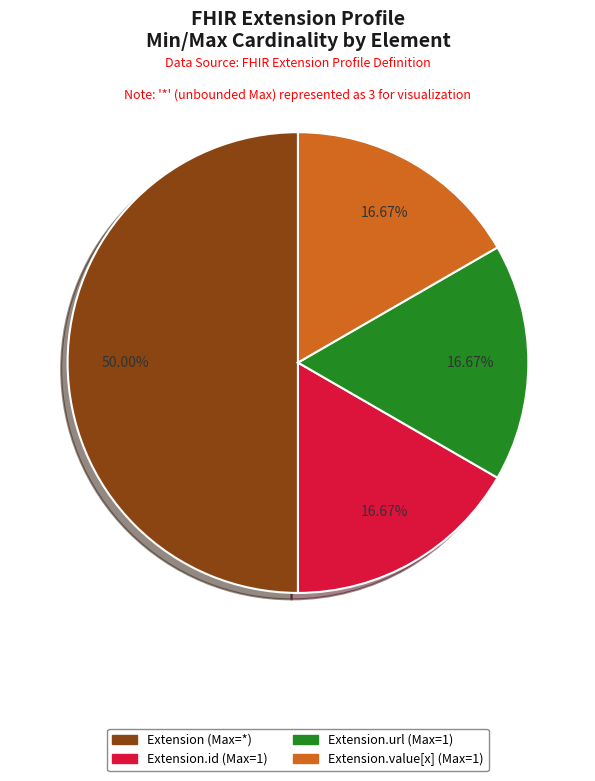

How many slices are in this pie chart?

4